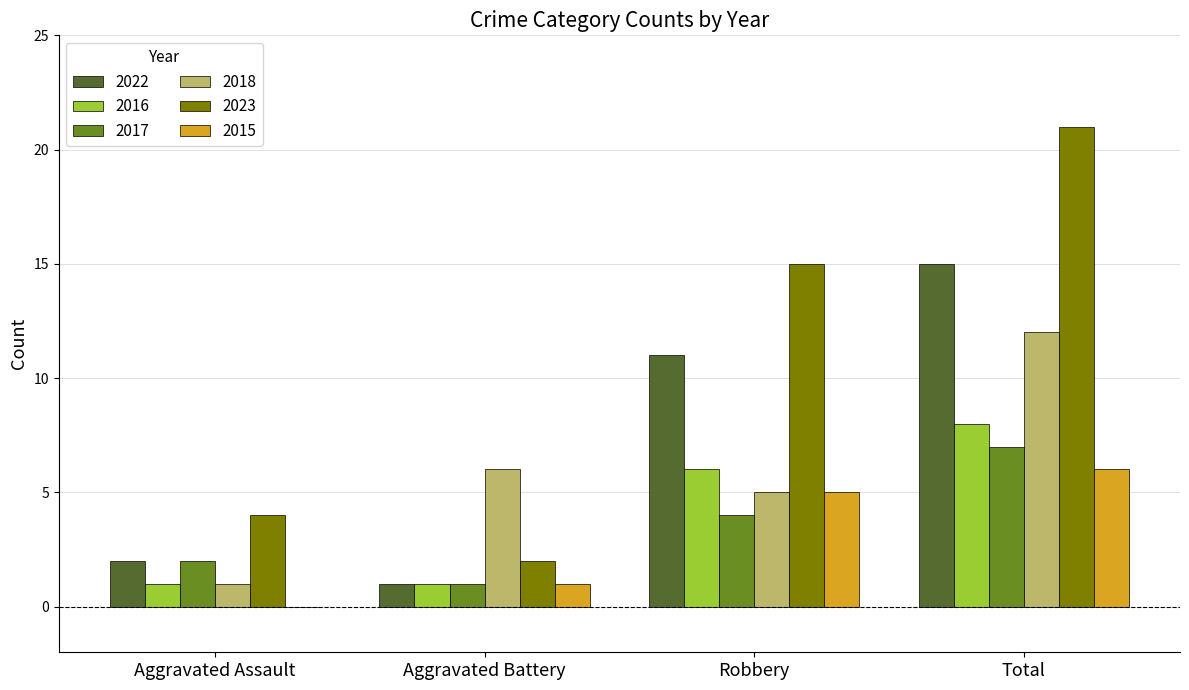

Reading left to right, list all the values displayed in this chart.

2022: 2	1	11	15
2016: 1	1	6	8
2017: 2	1	4	7
2018: 1	6	5	12
2023: 4	2	15	21
2015: 0	1	5	6